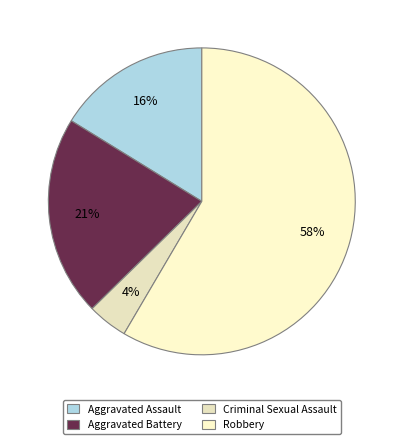

Which slice is the smallest?

Criminal Sexual Assault